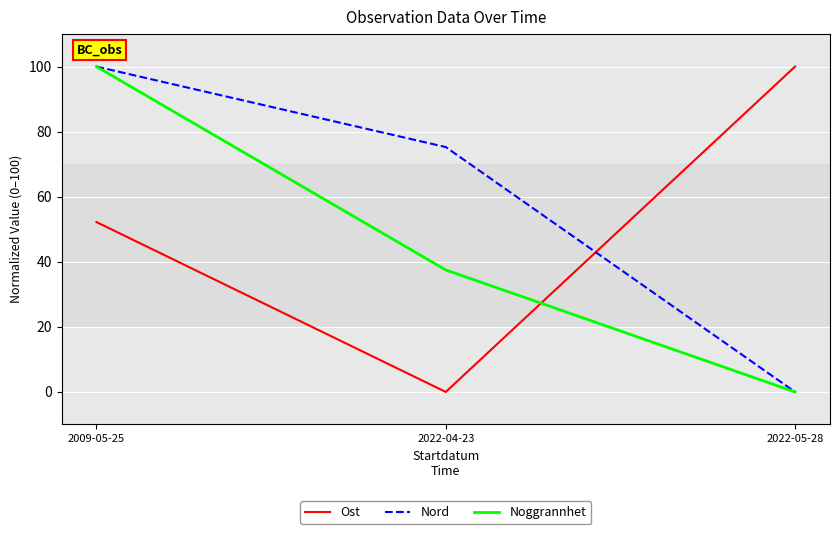

The Noggrannhet series shows 100.0 at 2009-05-25. True or false?

True